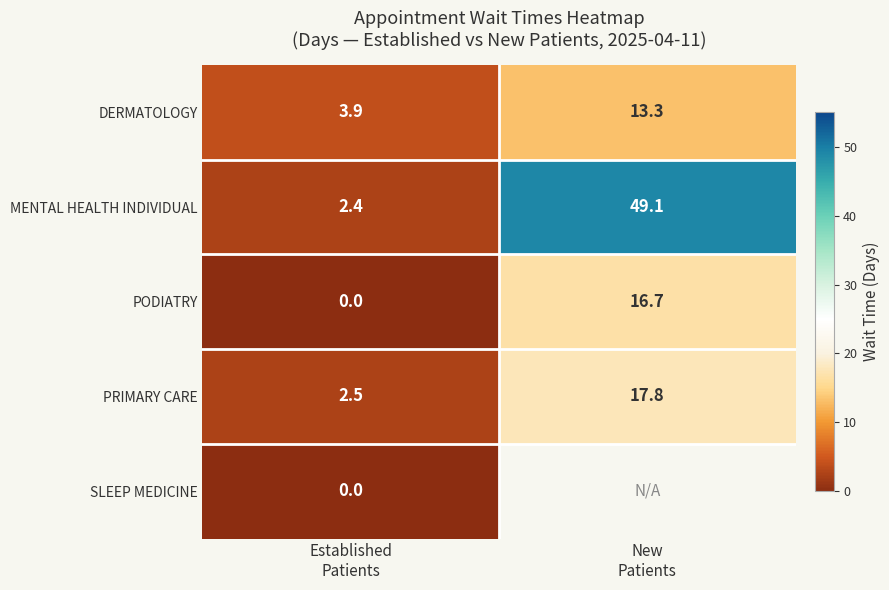

What is the minimum value for DERMATOLOGY?

3.9